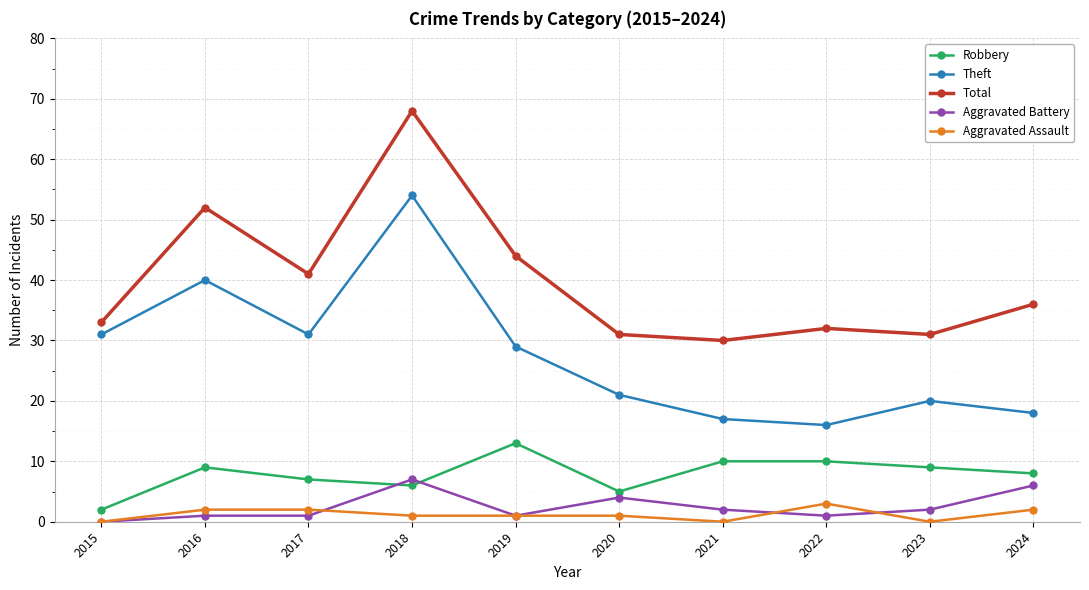

Rank the series by their maximum value, from highest to lowest.

Total, Theft, Robbery, Aggravated Battery, Aggravated Assault